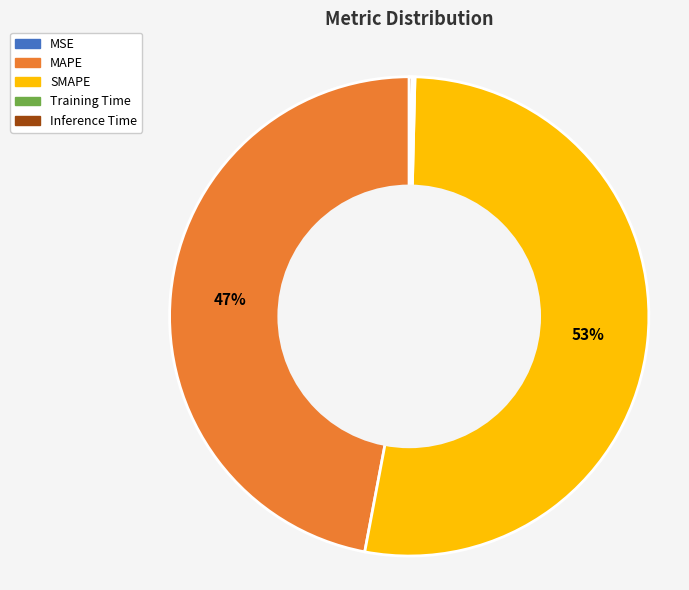

Which category has the biggest portion of the pie?

SMAPE